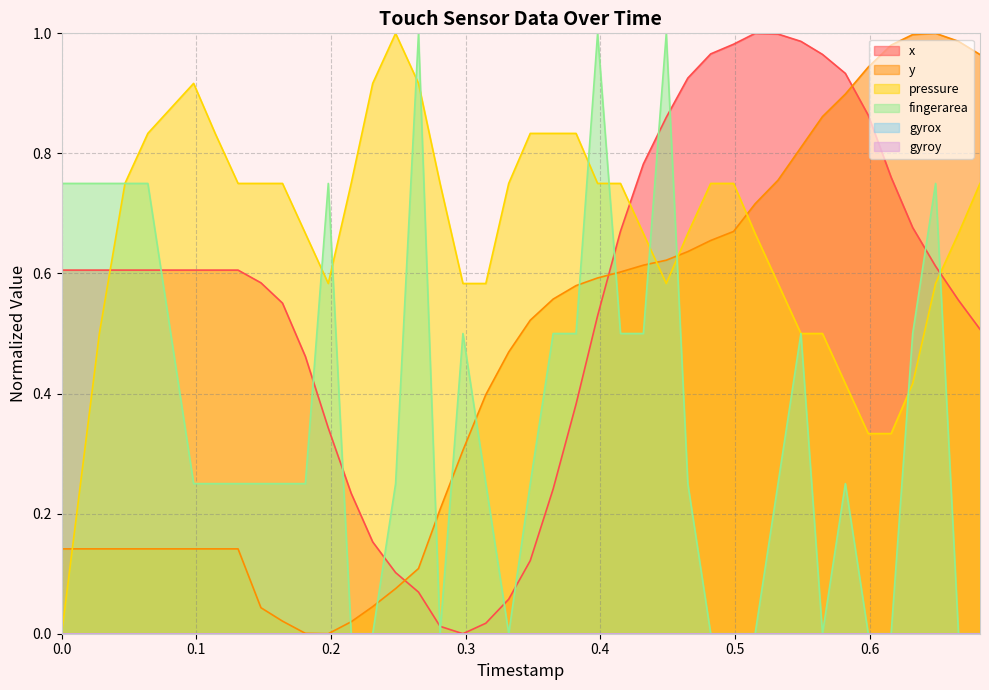

Reading left to right, what are all the values shown in this chart?

x: 0.6	0.6	0.6	0.6	0.6	0.6	0.6	0.6	0.6	0.5	0.3	0.2	0.2	0.1	0.1	0.0	0.0	0.0	0.1	0.1	0.2	0.4	0.5	0.7	0.8	0.9	0.9	1.0	1.0	1.0	1.0	1.0	1.0	0.9	0.9	0.8	0.7	0.6	0.6	0.5
y: 0.1	0.1	0.1	0.1	0.1	0.1	0.1	0.0	0.0	0.0	0.0	0.0	0.0	0.1	0.1	0.2	0.3	0.4	0.5	0.5	0.6	0.6	0.6	0.6	0.6	0.6	0.6	0.7	0.7	0.7	0.8	0.8	0.9	0.9	0.9	1.0	1.0	1.0	1.0	1.0
pressure: 0.0	0.5	0.7	0.8	0.9	0.8	0.7	0.7	0.7	0.7	0.6	0.7	0.9	1.0	0.9	0.7	0.6	0.6	0.7	0.8	0.8	0.8	0.7	0.7	0.7	0.6	0.7	0.7	0.7	0.7	0.6	0.5	0.5	0.4	0.3	0.3	0.4	0.6	0.7	0.7
fingerarea: 0.7	0.7	0.7	0.7	0.3	0.3	0.3	0.3	0.3	0.3	0.7	0.0	0.0	0.3	1.0	0.0	0.5	0.3	0.0	0.3	0.5	0.5	1.0	0.5	0.5	1.0	0.3	0.0	0.0	0.0	0.3	0.5	0.0	0.3	0.0	0.0	0.5	0.7	0.0	0.0